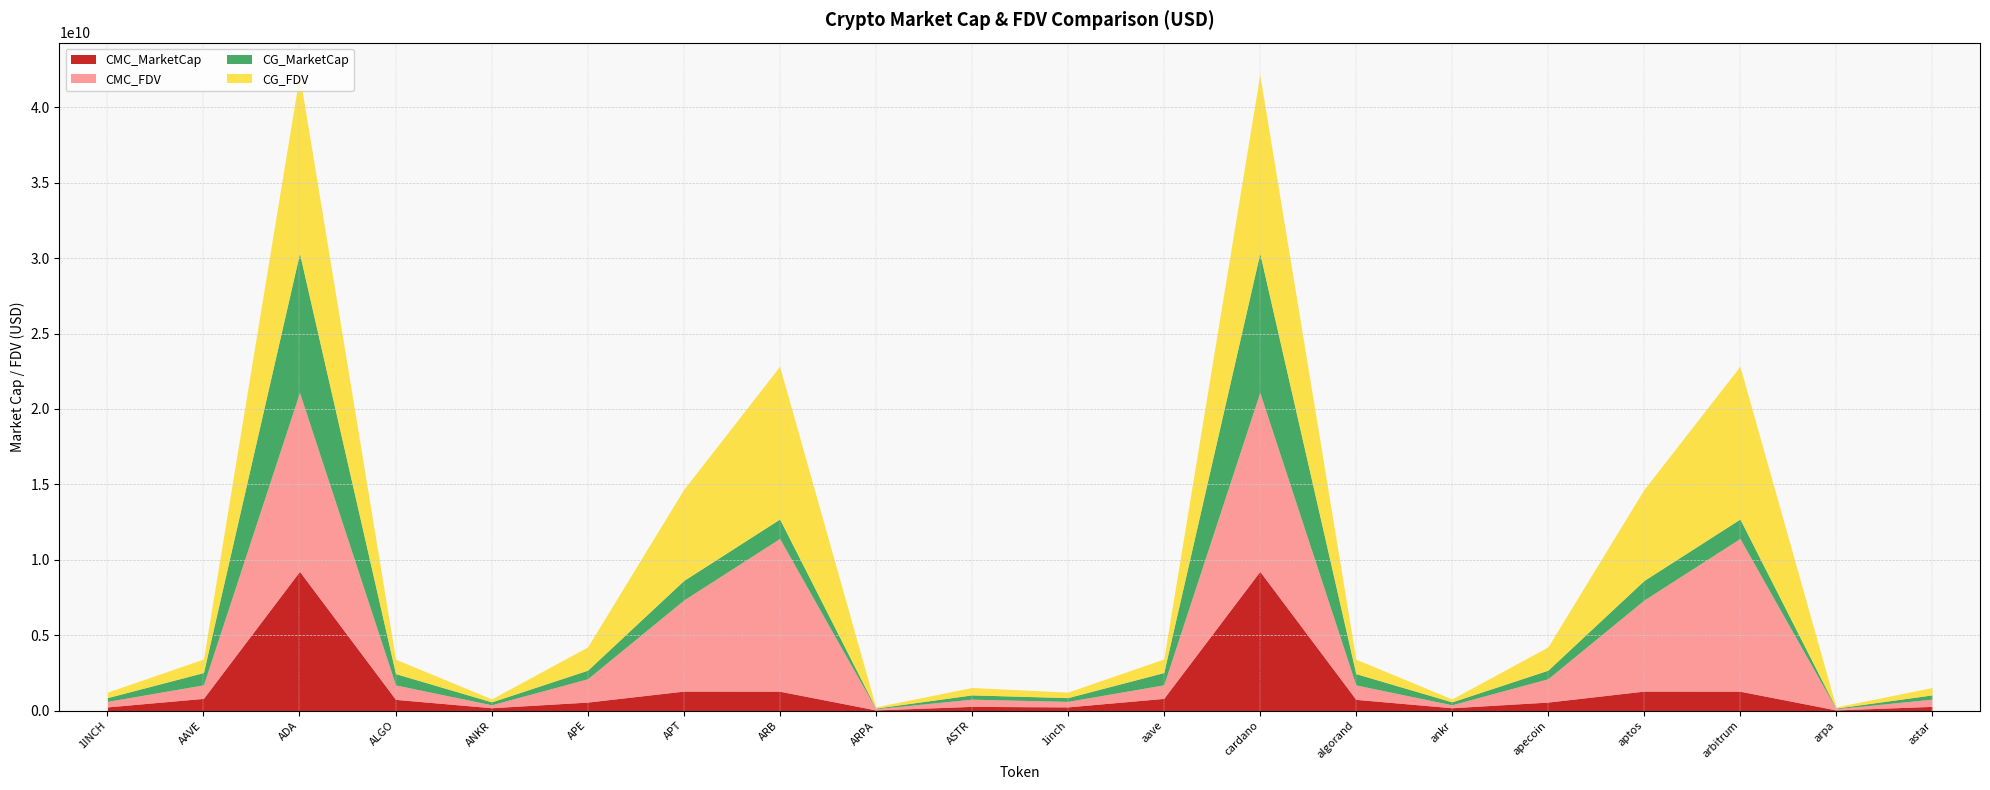

What is the label of the 9th point from the right?

aave